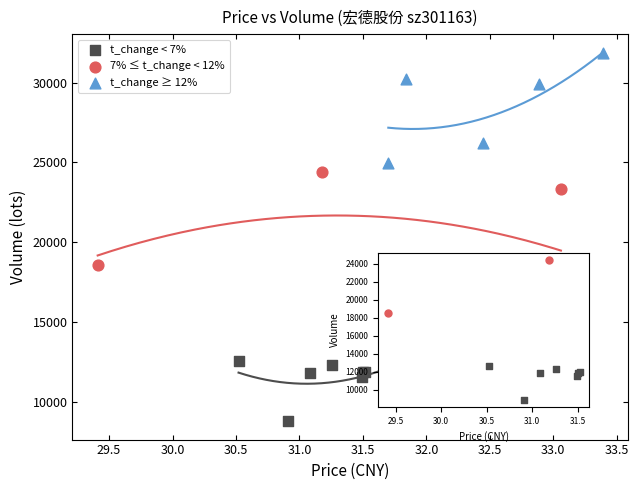

What are all the series names shown in the legend?

t_change < 7%, 7% ≤ t_change < 12%, t_change ≥ 12%